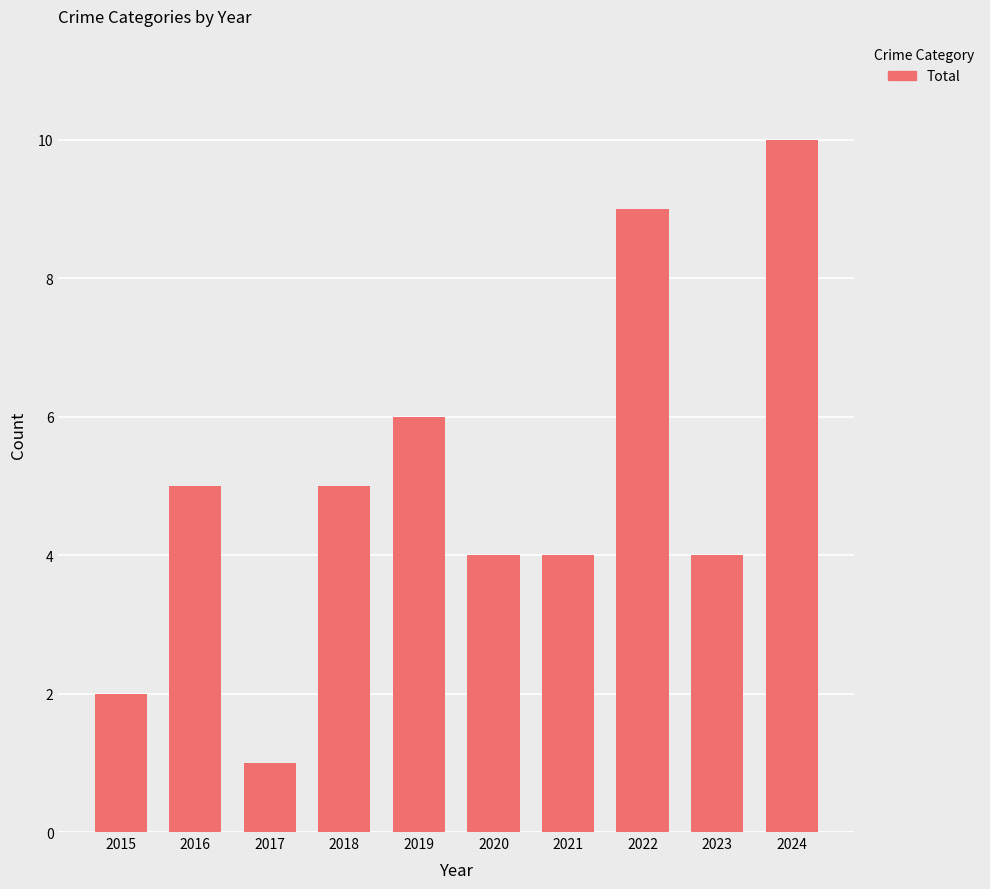

Read the value at 2024.

10